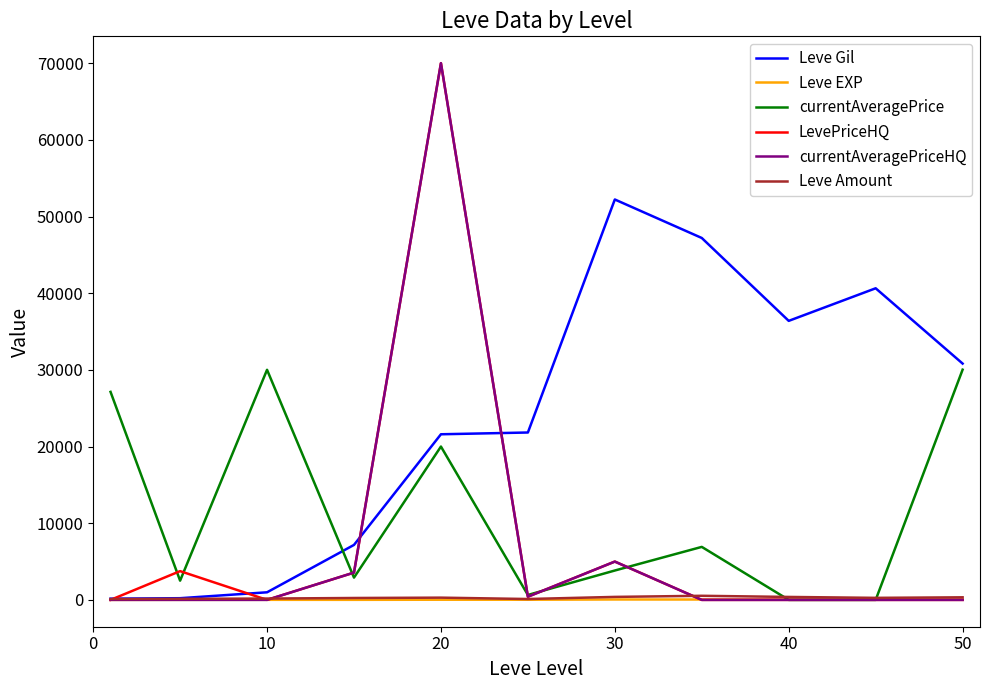

Which series has the largest total across all categories?

Leve Gil